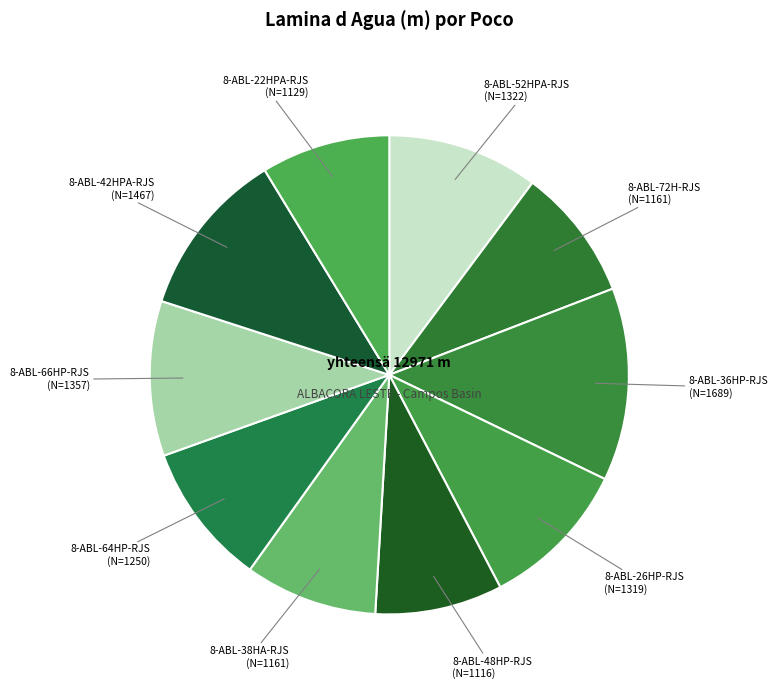

To the nearest percent, what is the difference between the largest and smallest slice percentages?

4%